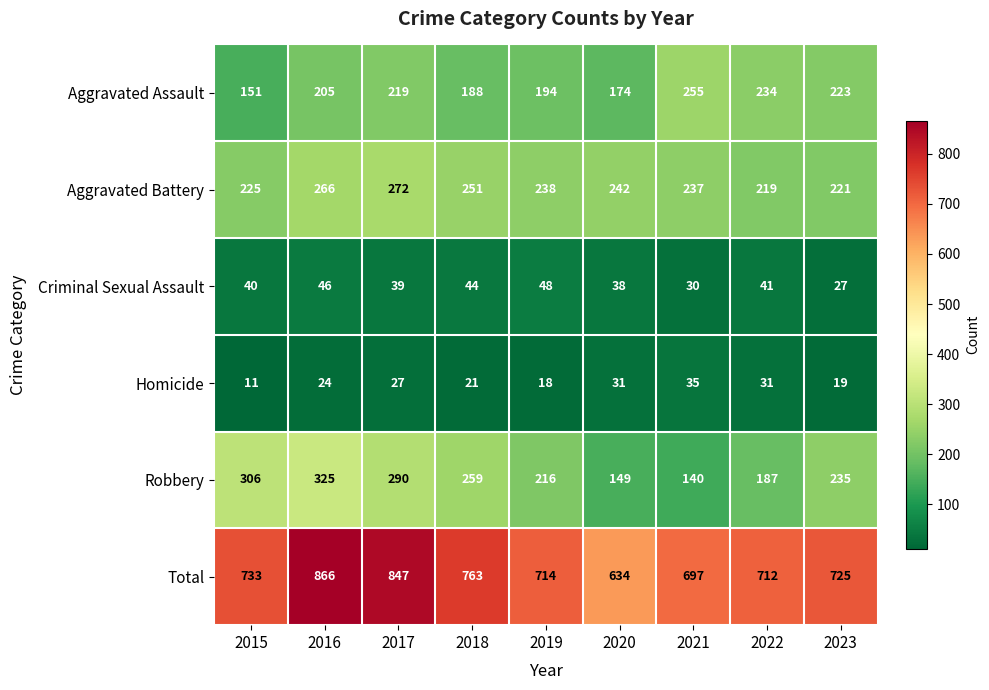

At how many categories does at least one series exceed 295?

9